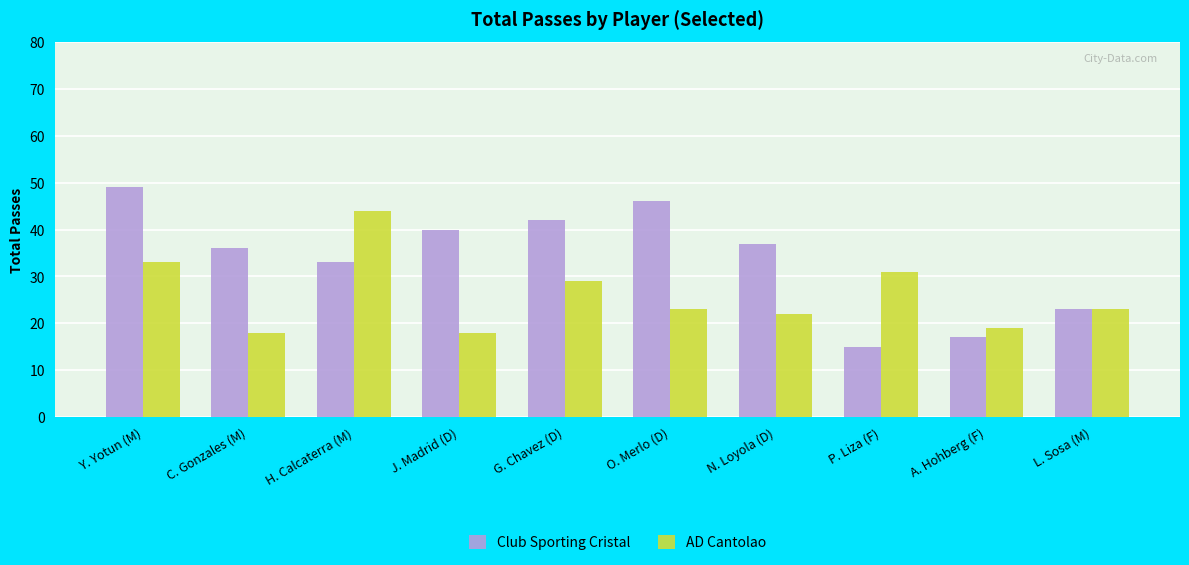

Between Y. Yotun (M) and H. Calcaterra (M), which series saw the biggest shift?

Club Sporting Cristal